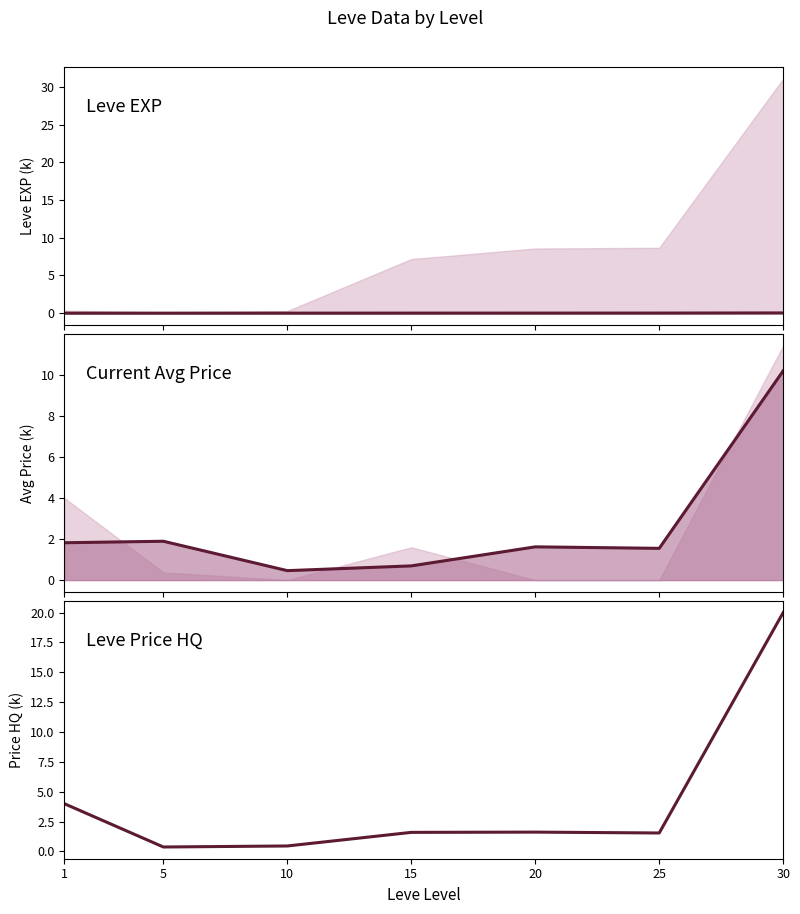

Rank the series by their maximum value, from highest to lowest.

Leve Price HQ, Current Avg Price, Leve EXP